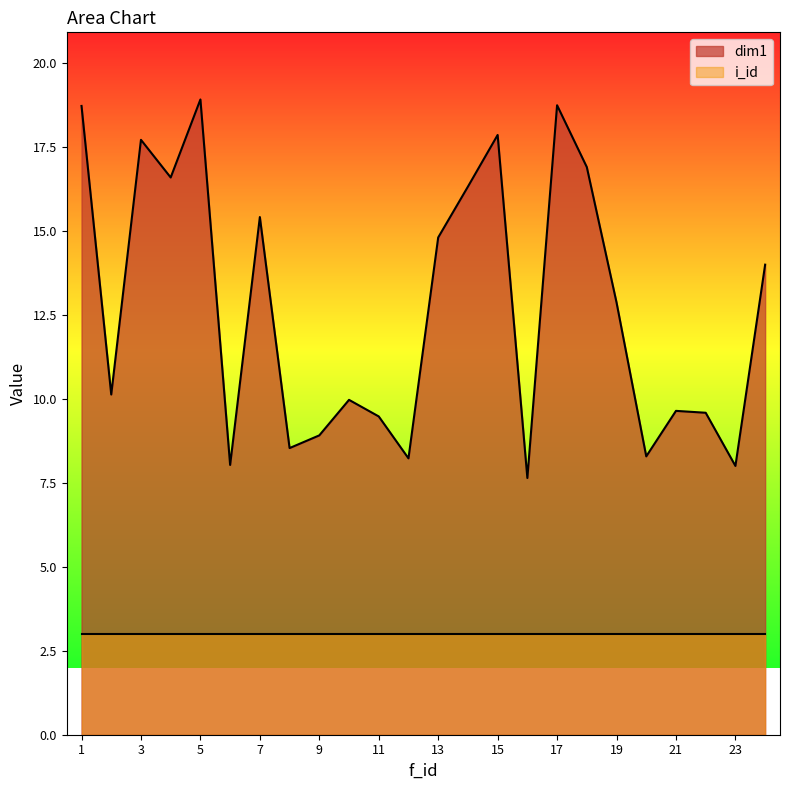

What is the value of the 4th point from the left?

16.6